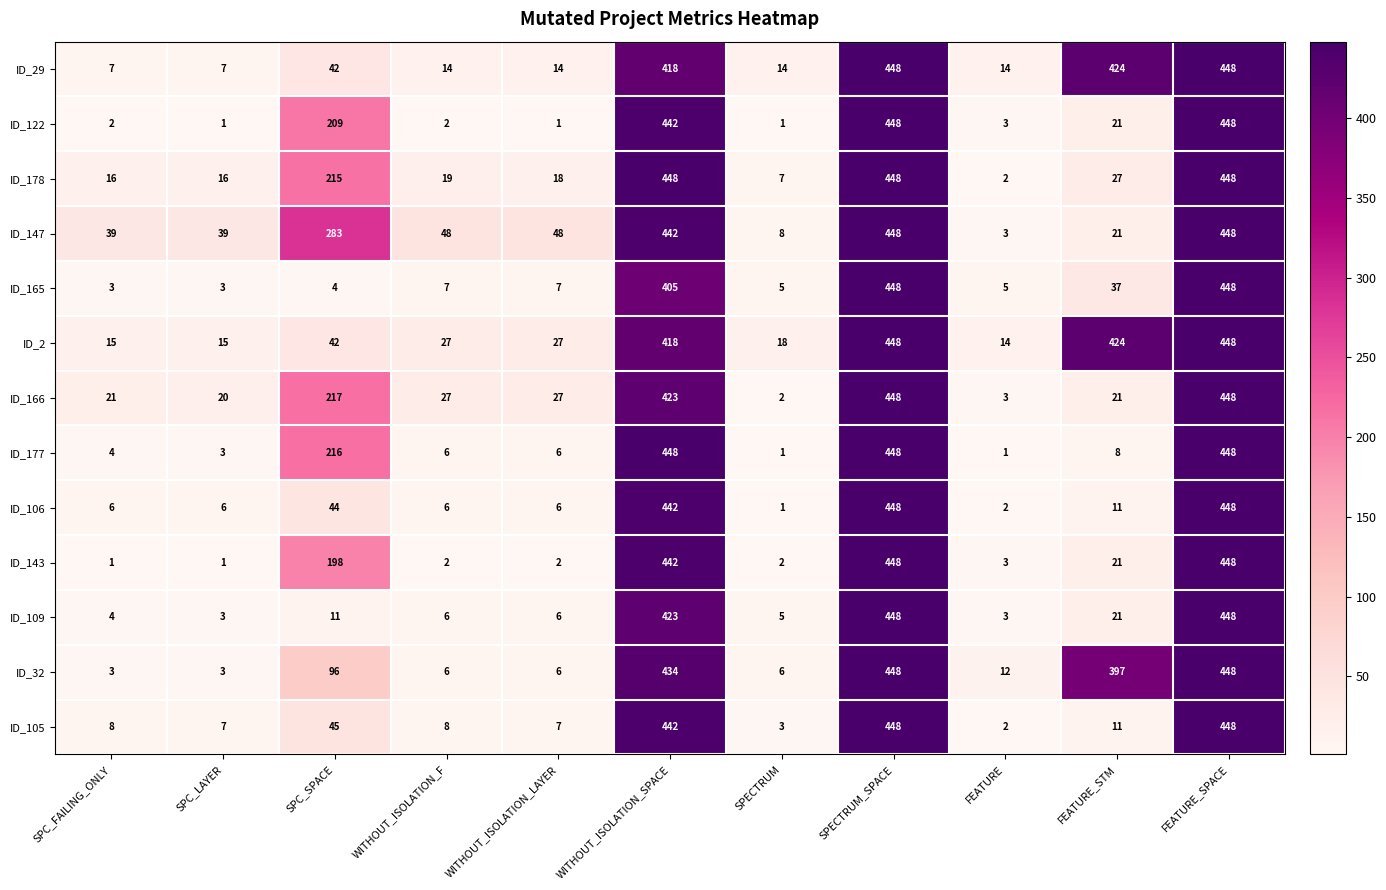

The value of ID_178 at SPC_LAYER is 16. True or false?

True